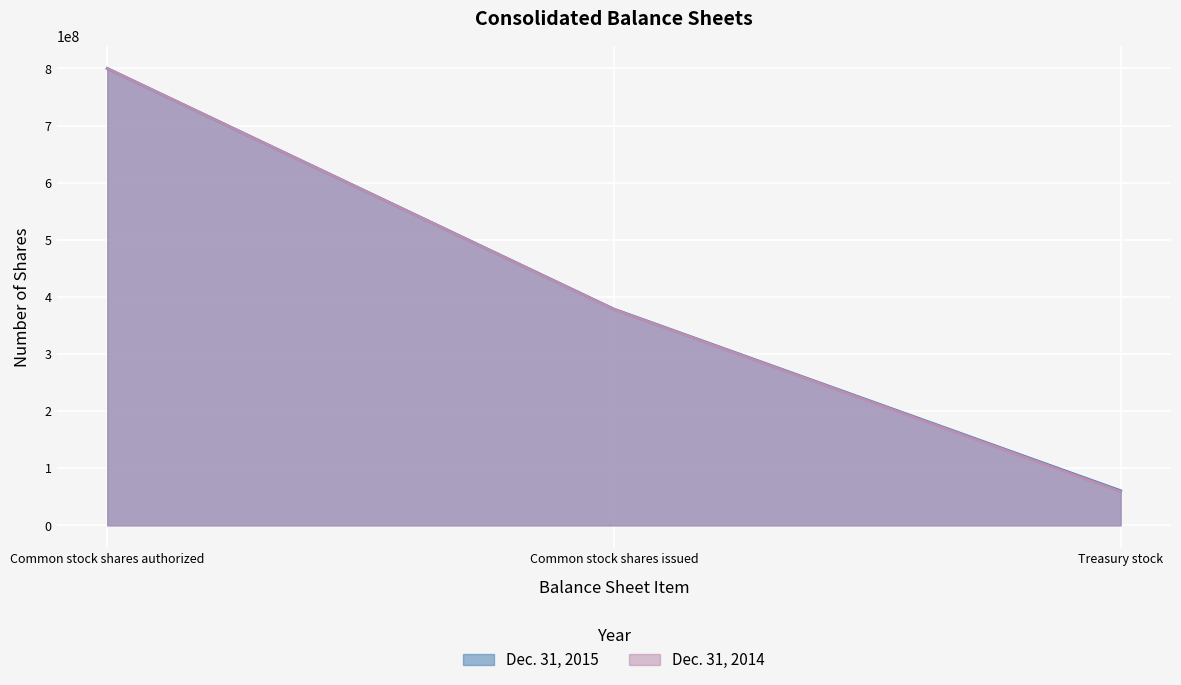

What is the total value across all series at Treasury stock?

119663000